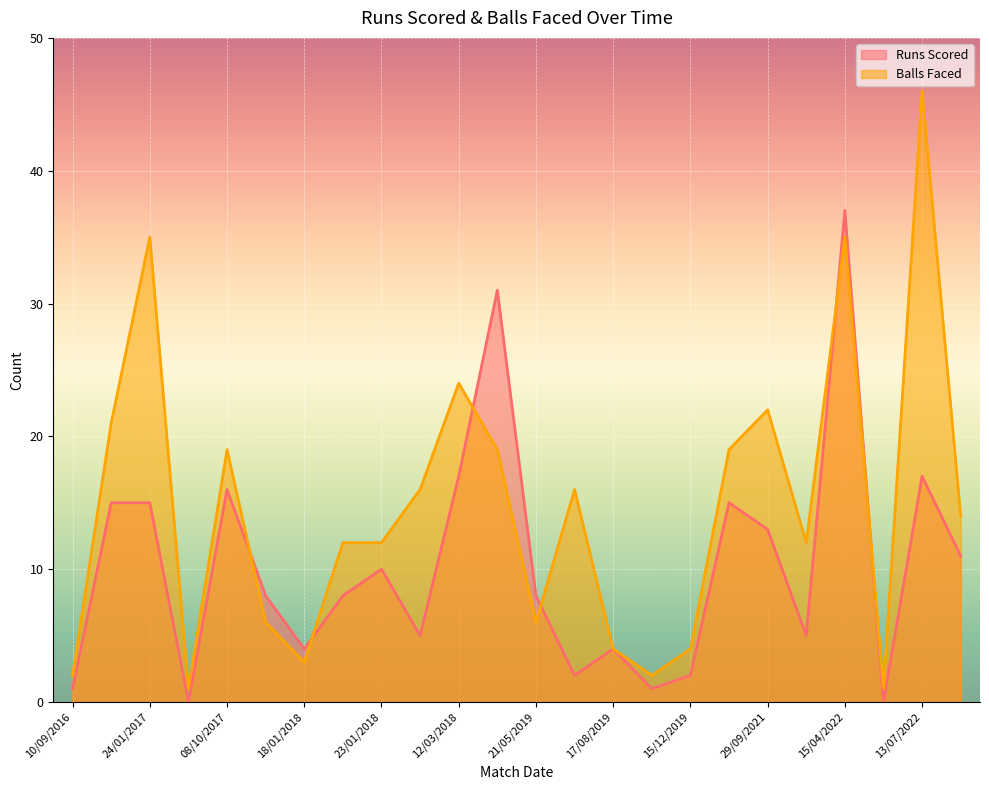

Reading left to right, list all the values displayed in this chart.

Runs Scored: 10/09/2016=1	22/01/2017=15	24/01/2017=15	05/10/2017=0	08/10/2017=16	16/01/2018=8	18/01/2018=4	21/01/2018=8	23/01/2018=10	06/03/2018=5	12/03/2018=17	18/03/2018=31	21/05/2019=8	15/08/2019=2	17/08/2019=4	09/12/2019=1	15/12/2019=2	19/05/2021=15	29/09/2021=13	10/04/2022=5	15/04/2022=37	10/07/2022=0	13/07/2022=17	14/07/2022=11
Balls Faced: 10/09/2016=2	22/01/2017=21	24/01/2017=35	05/10/2017=1	08/10/2017=19	16/01/2018=6	18/01/2018=3	21/01/2018=12	23/01/2018=12	06/03/2018=16	12/03/2018=24	18/03/2018=19	21/05/2019=6	15/08/2019=16	17/08/2019=4	09/12/2019=2	15/12/2019=4	19/05/2021=19	29/09/2021=22	10/04/2022=12	15/04/2022=35	10/07/2022=1	13/07/2022=46	14/07/2022=14